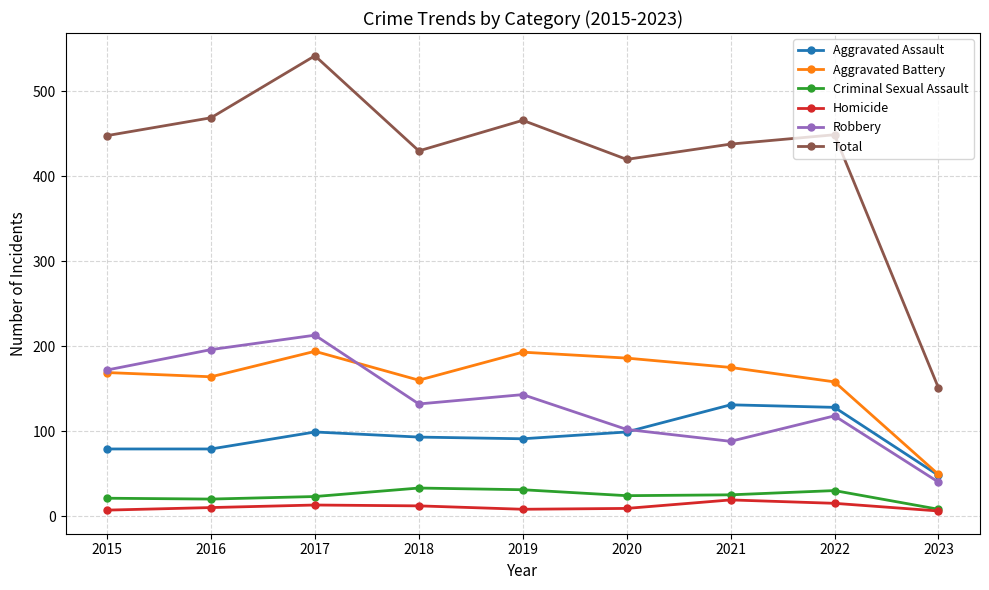

What is the minimum value shown in the chart?

6